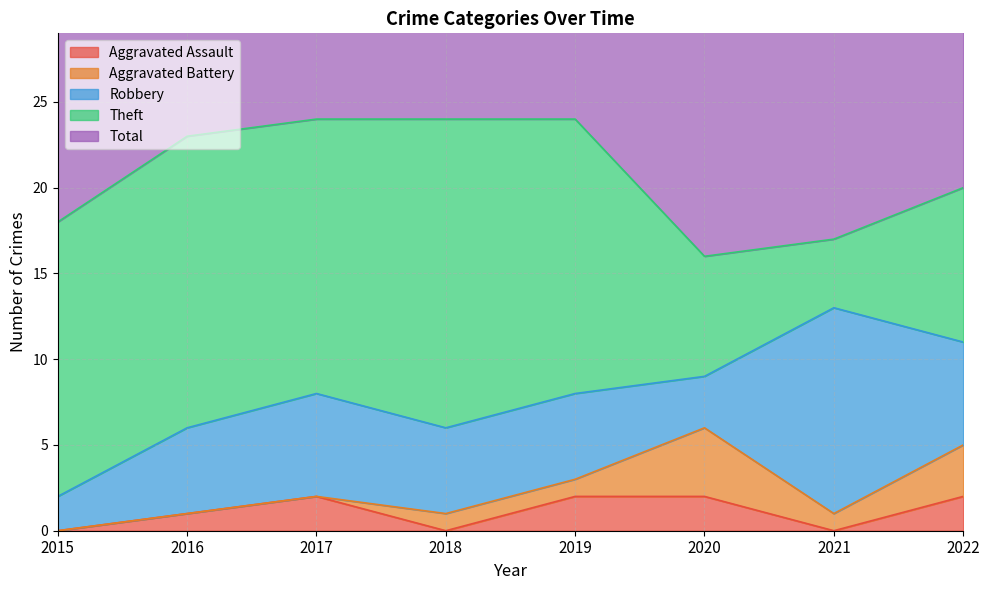

What are all the series names shown in the legend?

Aggravated Assault, Aggravated Battery, Robbery, Theft, Total